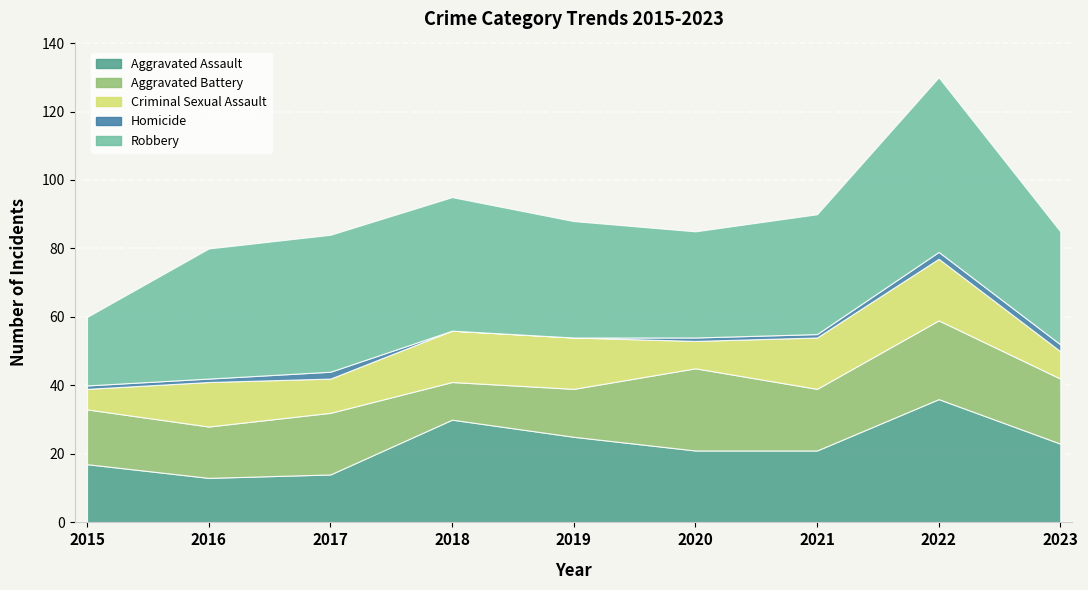

At which category is the sum across all series the highest?

2022